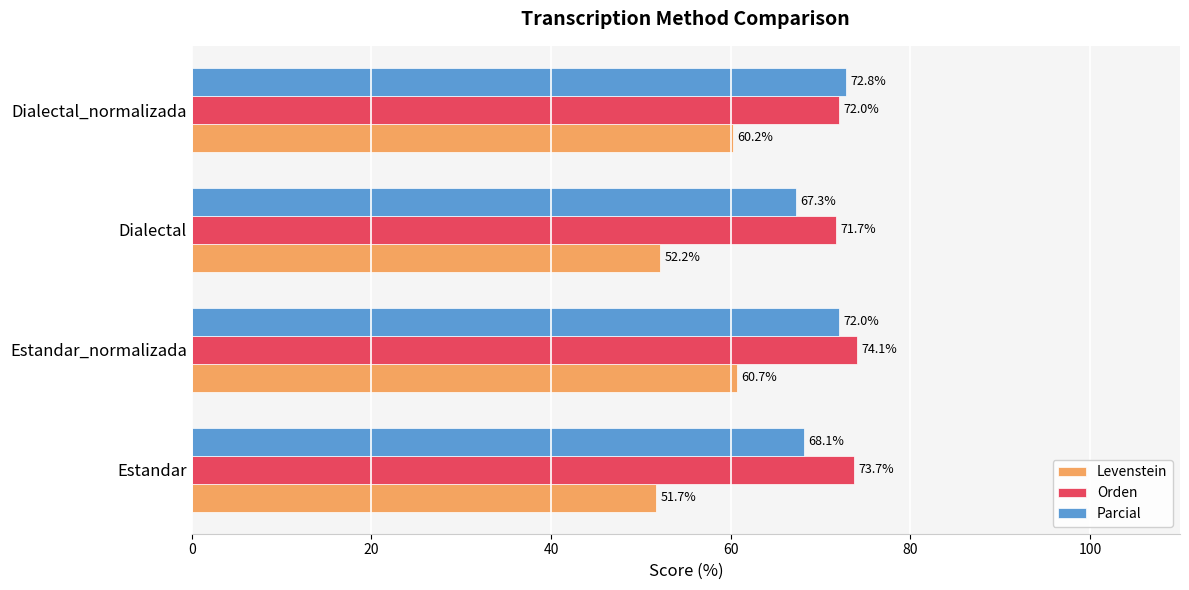

True or false: Levenstein has a value of 51.7 at Estandar.

True